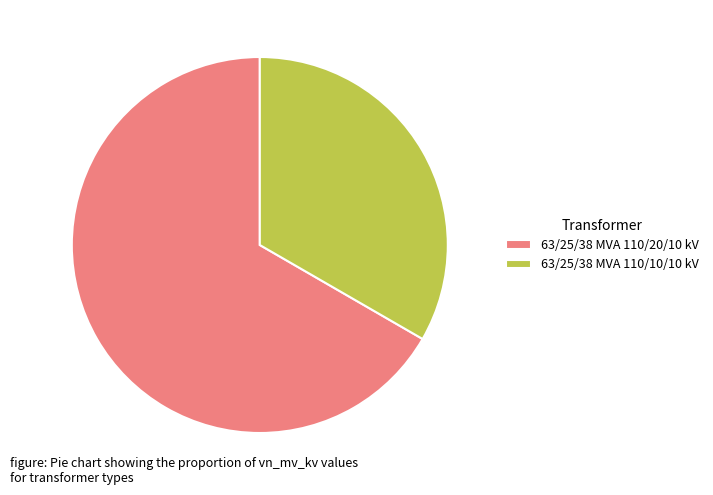

Is there a majority slice in this chart?

Yes